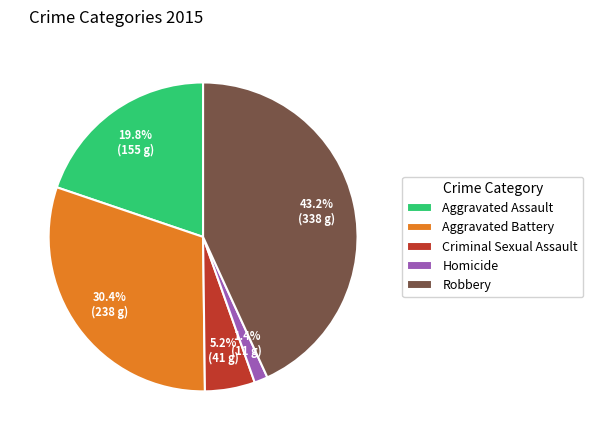

What portion of the pie excludes Homicide?

98.6%